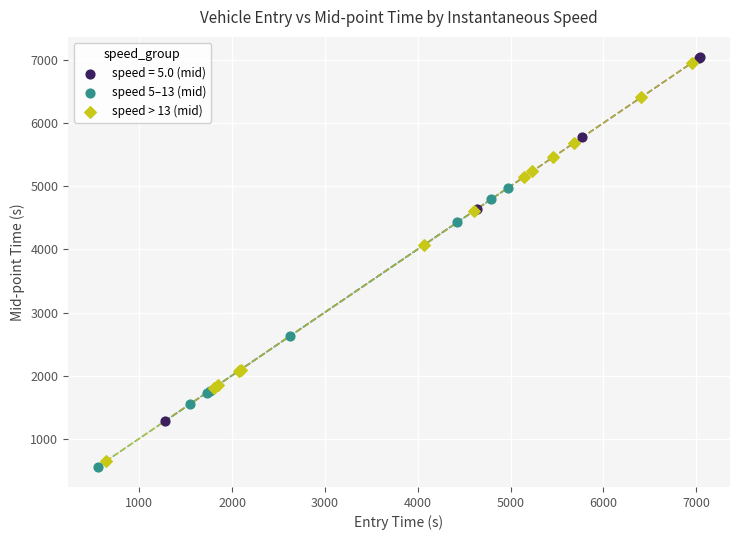

What are all the series names shown in the legend?

speed = 5.0 (mid), speed 5–13 (mid), speed > 13 (mid)